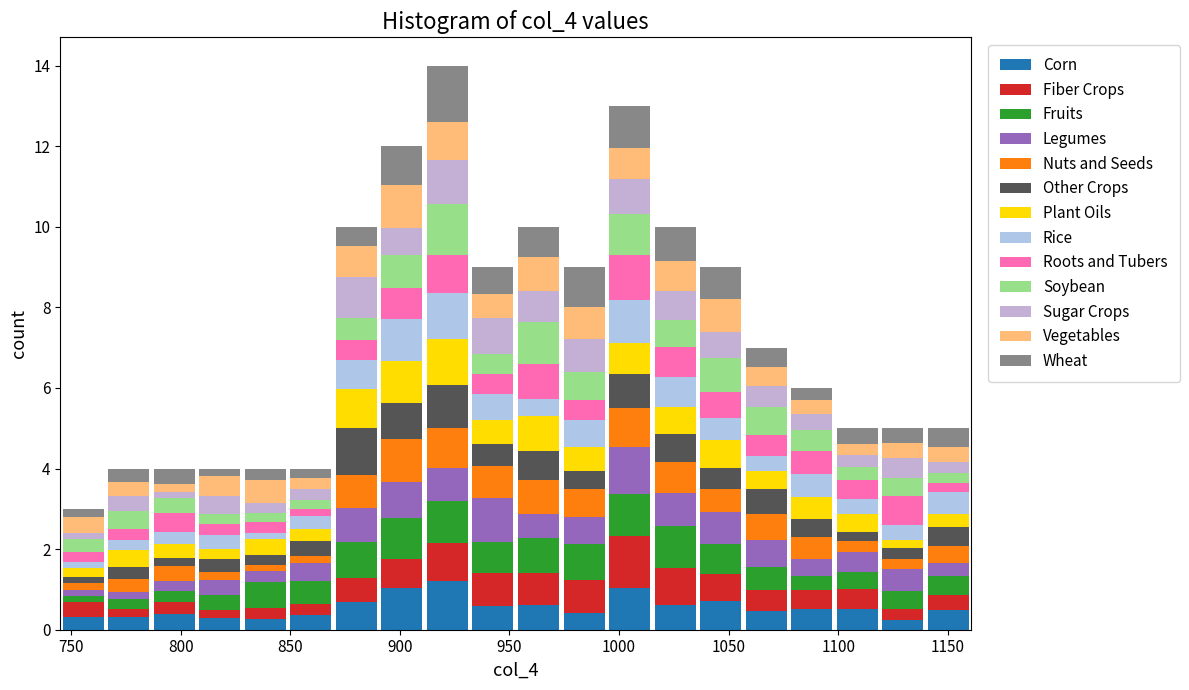

Which range on the x-axis has the tallest stacked bar (by total height)?

910 to 930